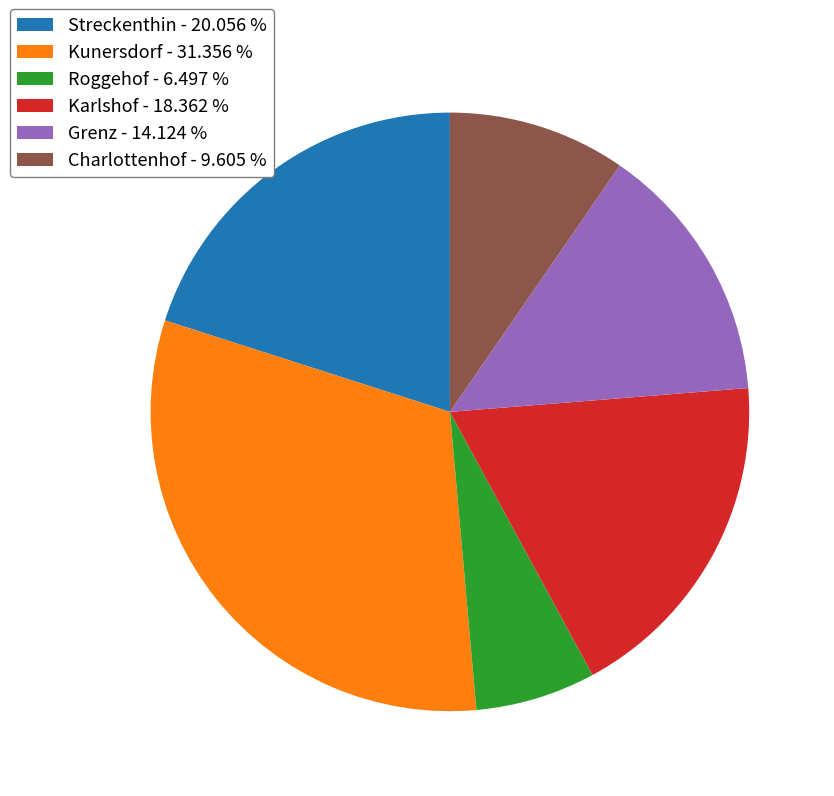

Combined, do Charlottenhof - 9.605 % and Grenz - 14.124 % account for over 50%?

No